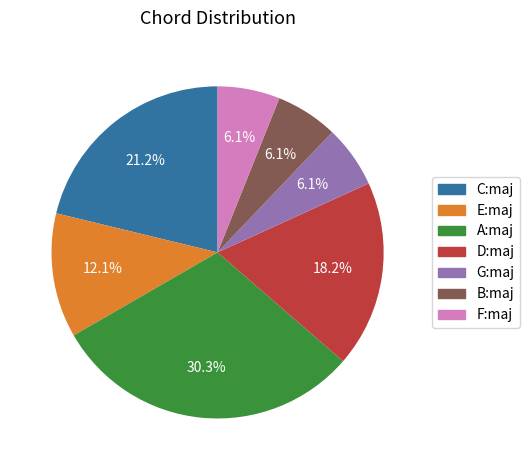

Which category has the biggest portion of the pie?

A:maj